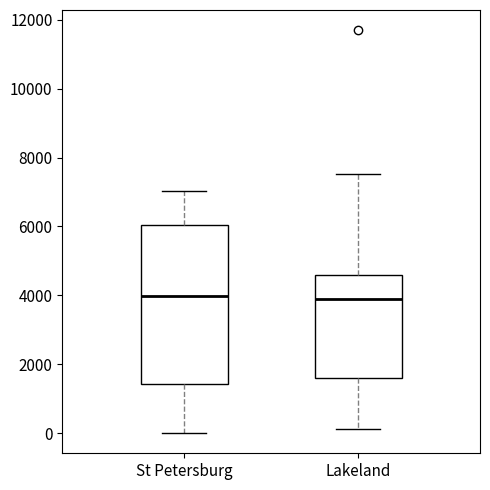

Which box is the tallest, from its lower edge to its upper edge?

St Petersburg